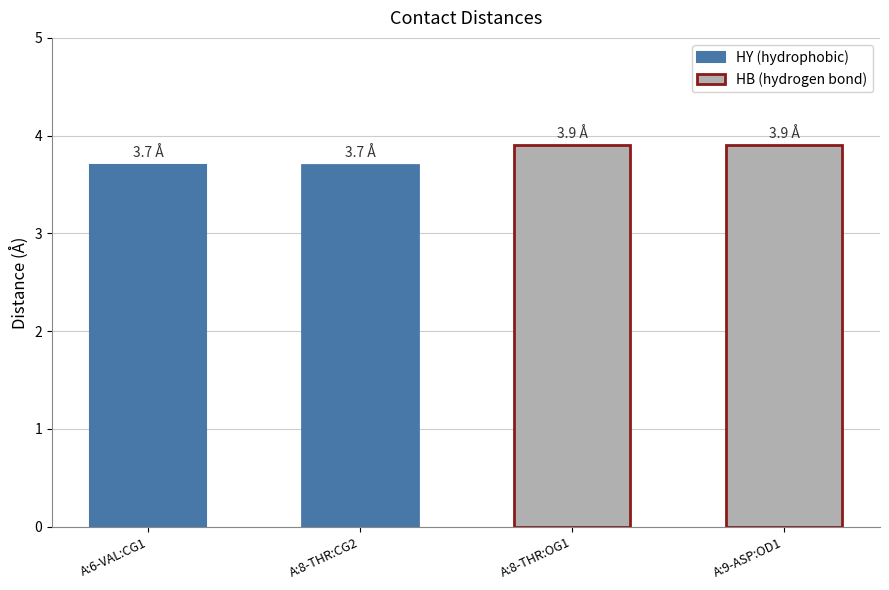

List the labels in order of value, smallest first.

A:6-VAL:CG1, A:8-THR:CG2, A:8-THR:OG1, A:9-ASP:OD1